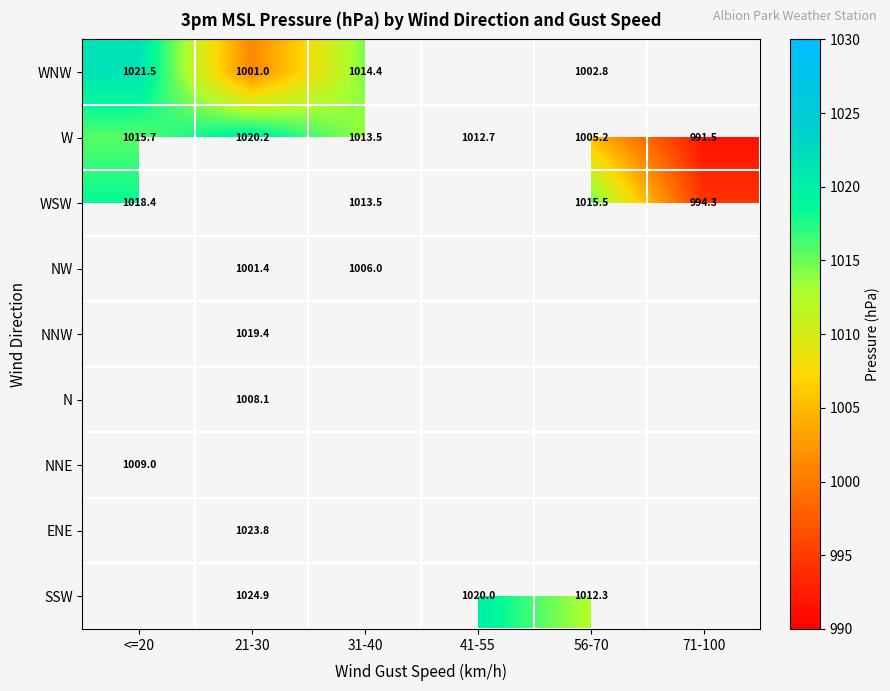

How many series are shown in this chart?

9